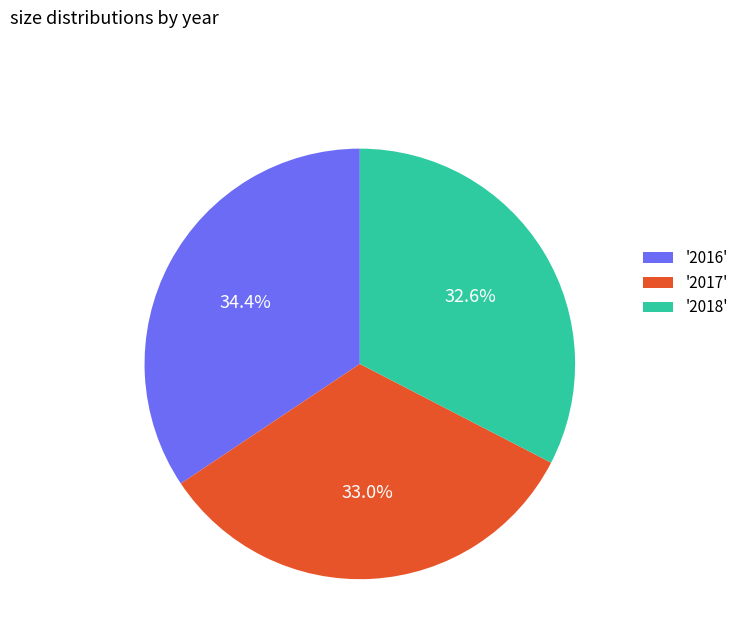

Which has a higher value, '2016' or '2018'?

'2016'